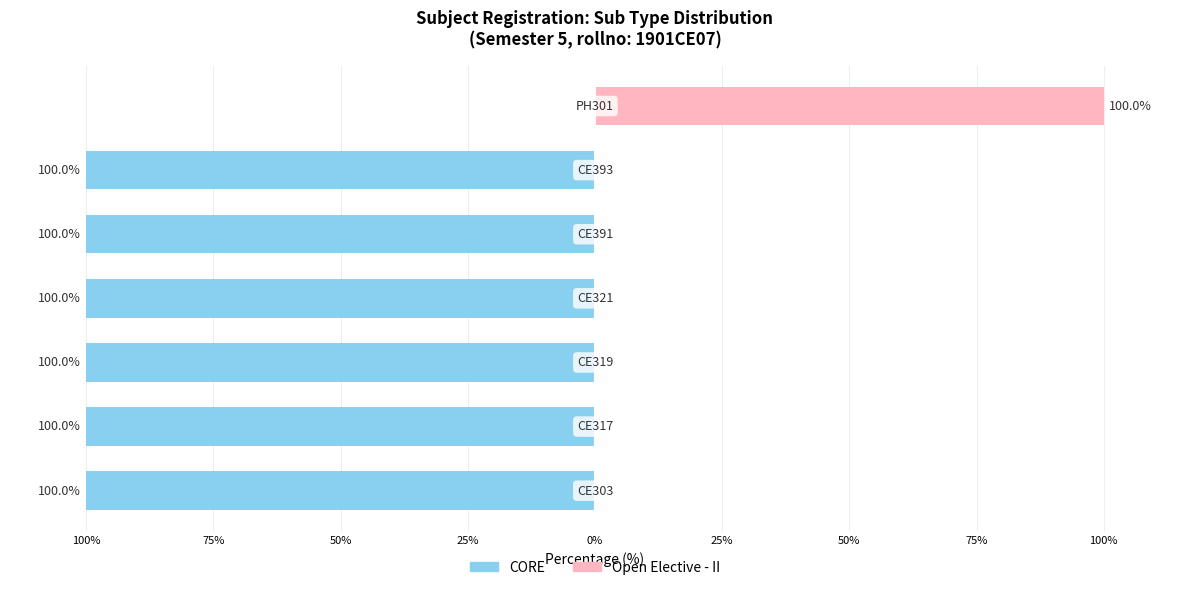

Is the value of CORE at 25% greater than the value of Open Elective - II at 25%?

No